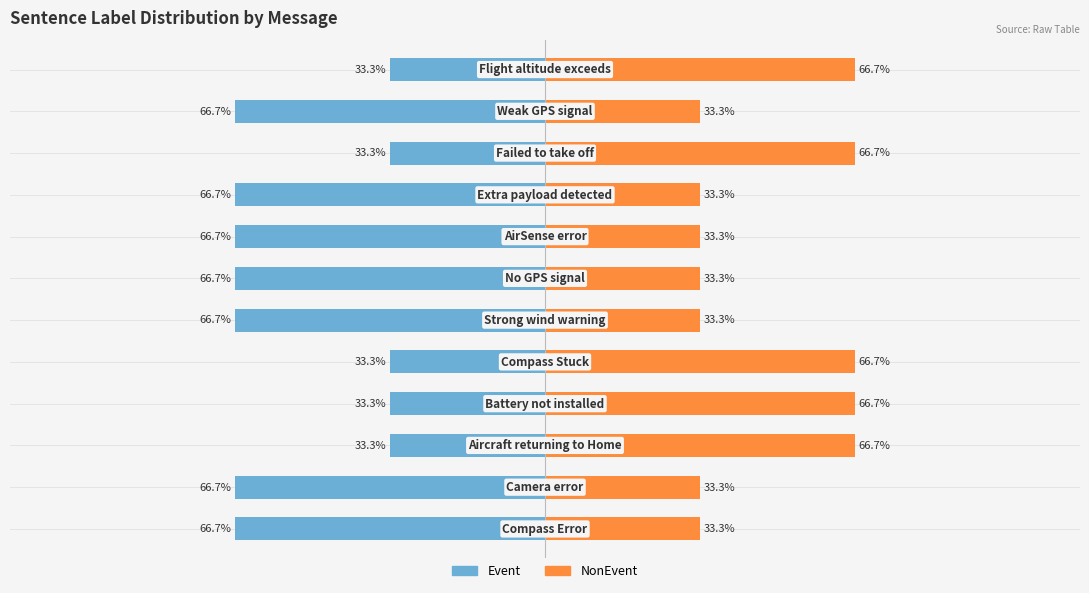

How many groups of bars are there?

12